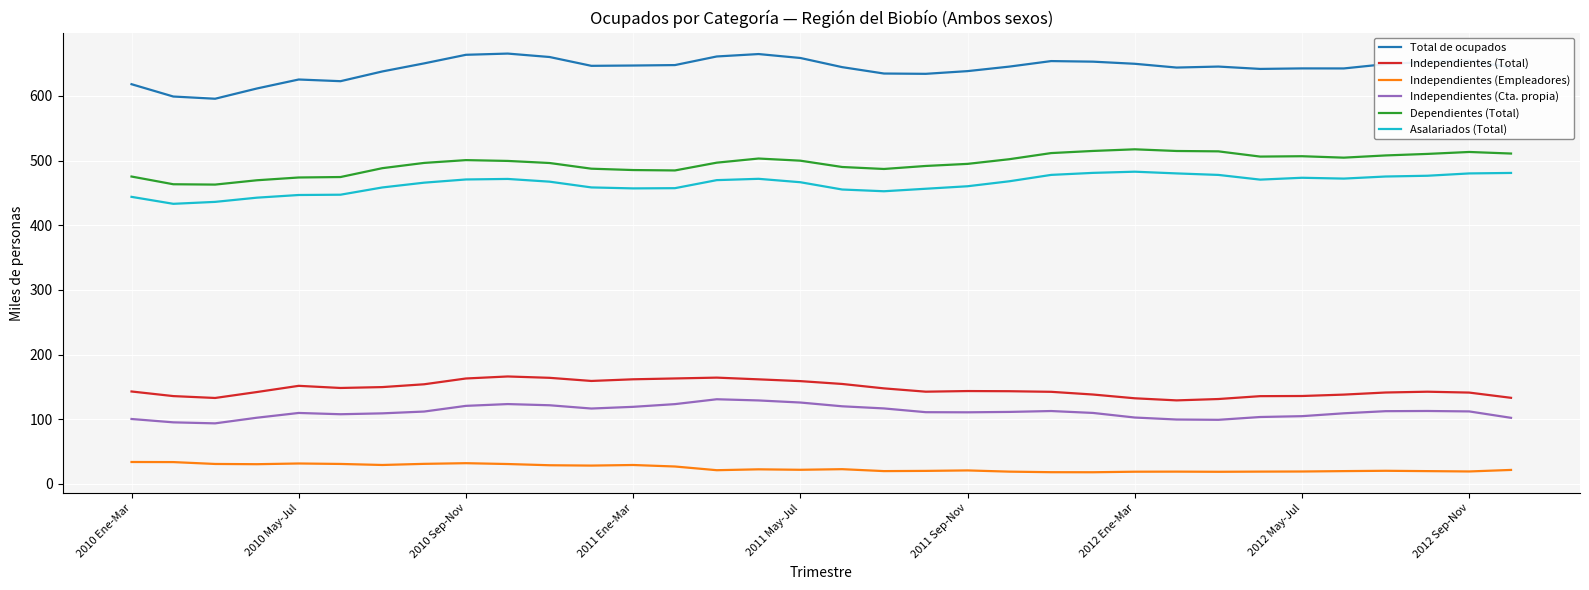

What is the maximum value shown in the chart?

665.5